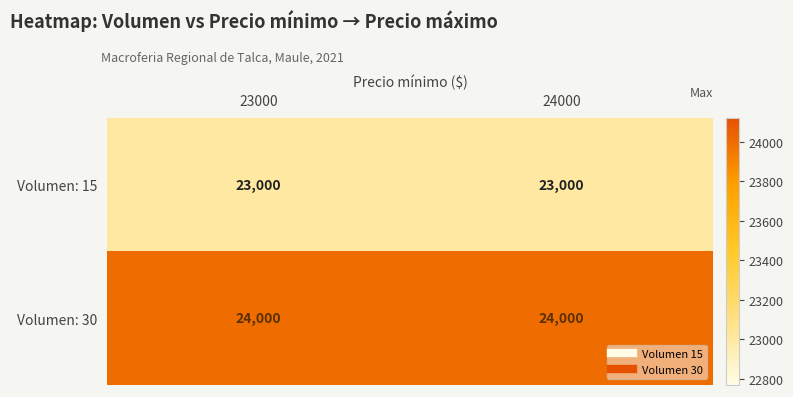

Is it true that Volumen: 30 equals 16209 at 24000?

False